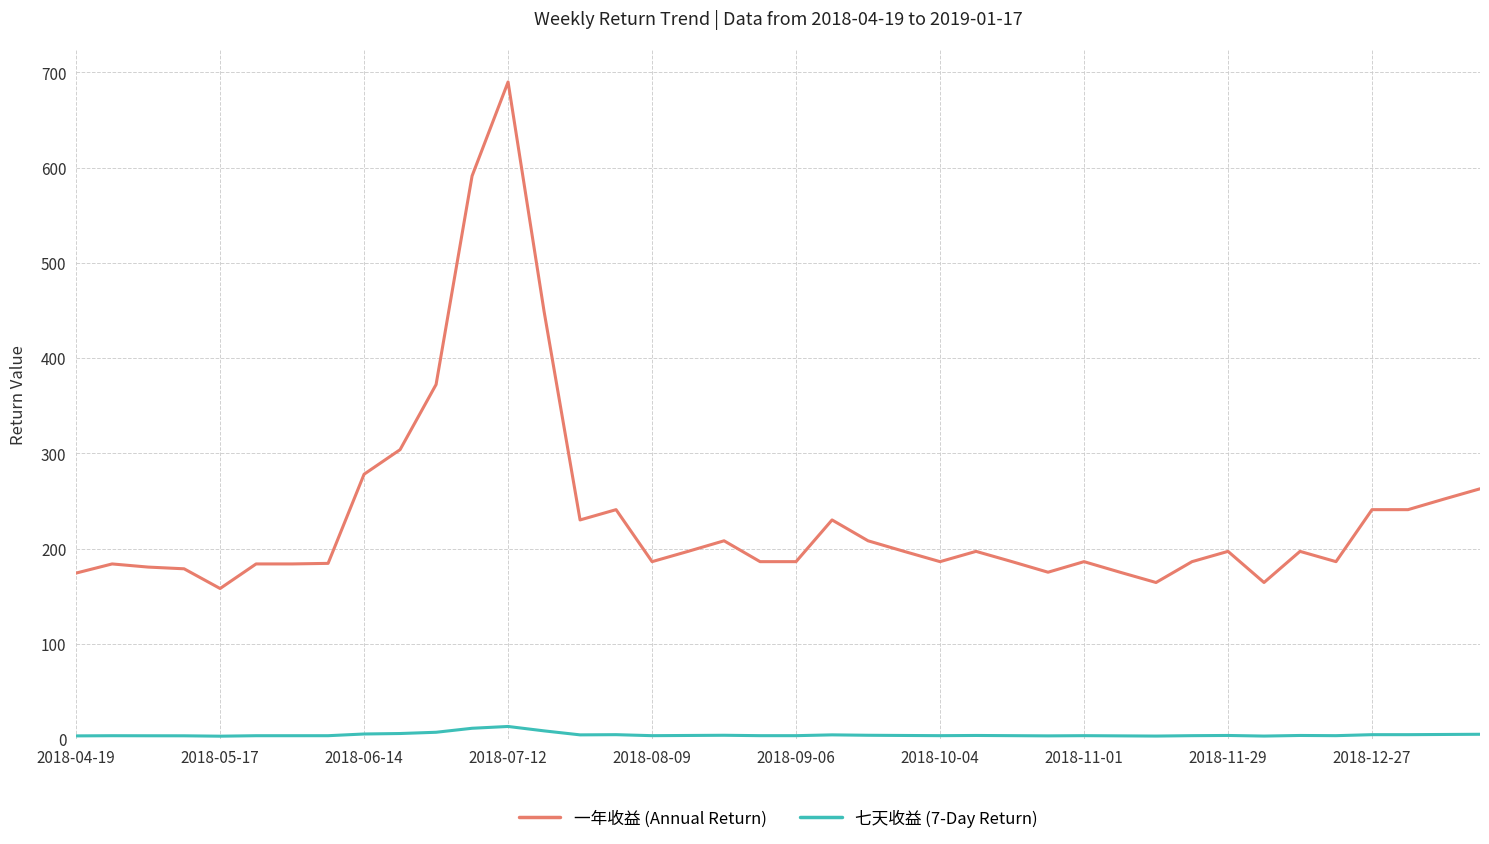

True or false: 七天收益 (7-Day Return) and 一年收益 (Annual Return) intersect in this chart.

False